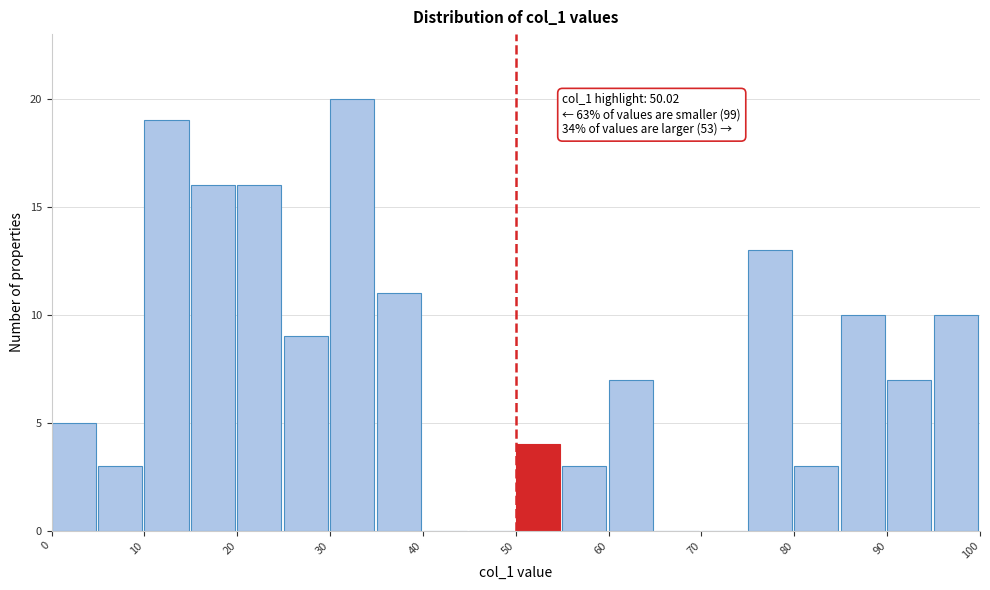

Over which range of the x-axis is the bar tallest?

30 to 35